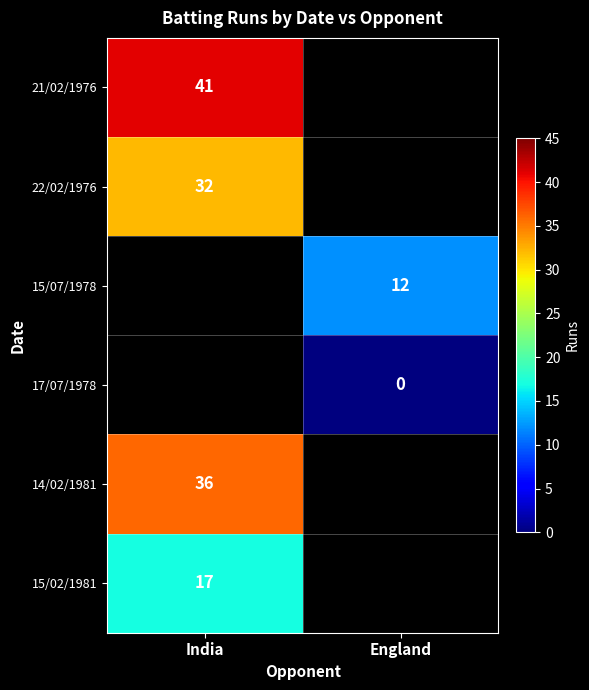

Is the value of 21/02/1976 at India greater than the value of 14/02/1981 at India?

Yes